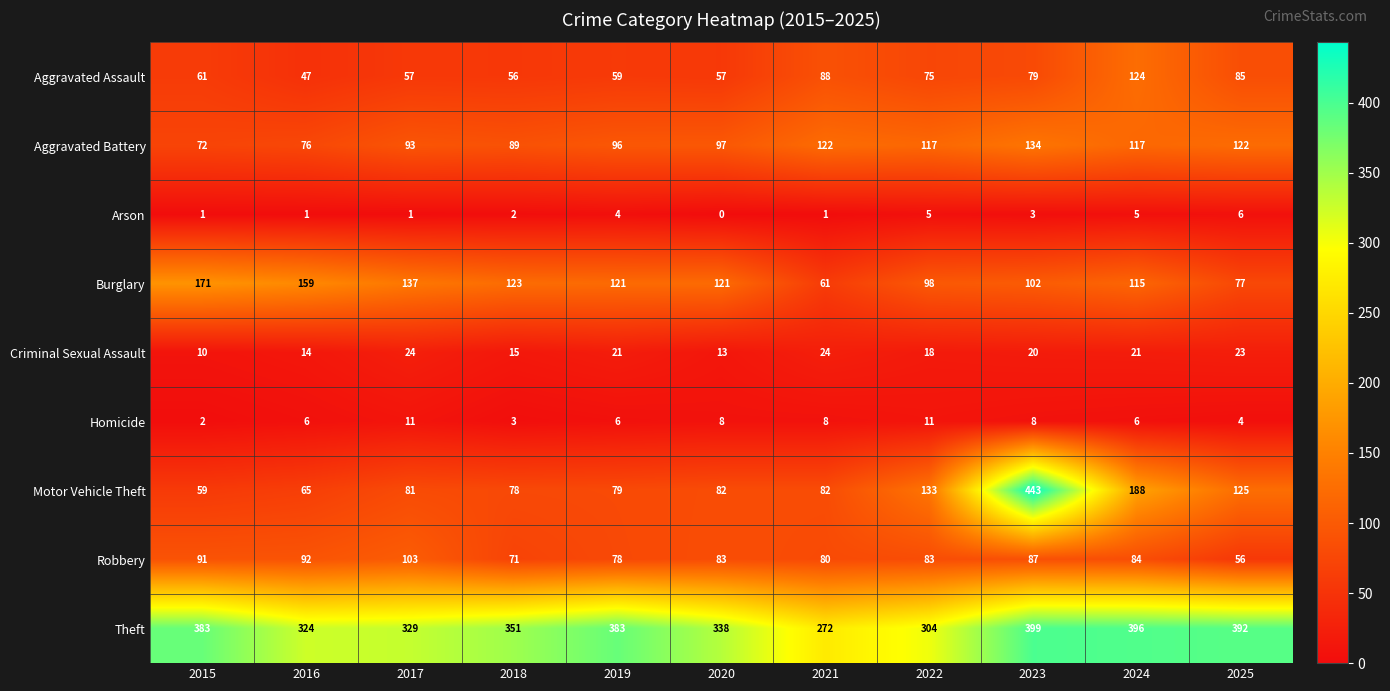

Rank the series by their maximum value, from lowest to highest.

Arson, Homicide, Criminal Sexual Assault, Robbery, Aggravated Assault, Aggravated Battery, Burglary, Theft, Motor Vehicle Theft